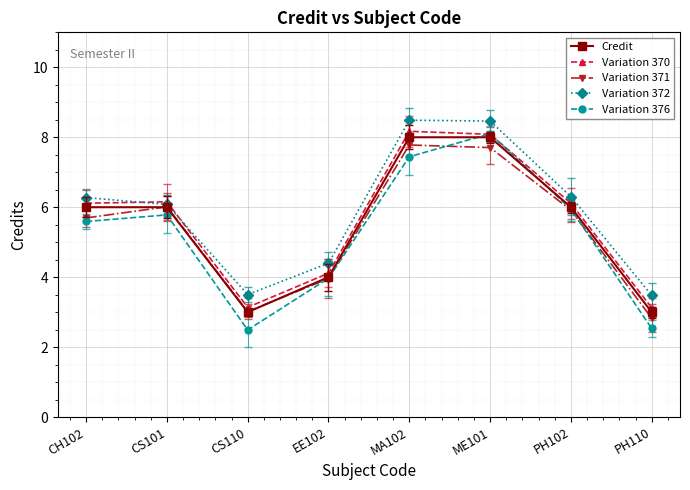

What is the total value across all series at EE102?

20.4